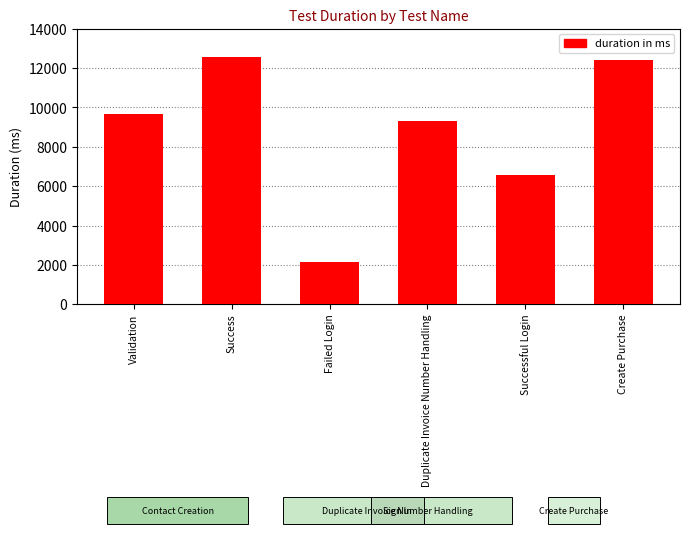

Are the bars horizontal?

No